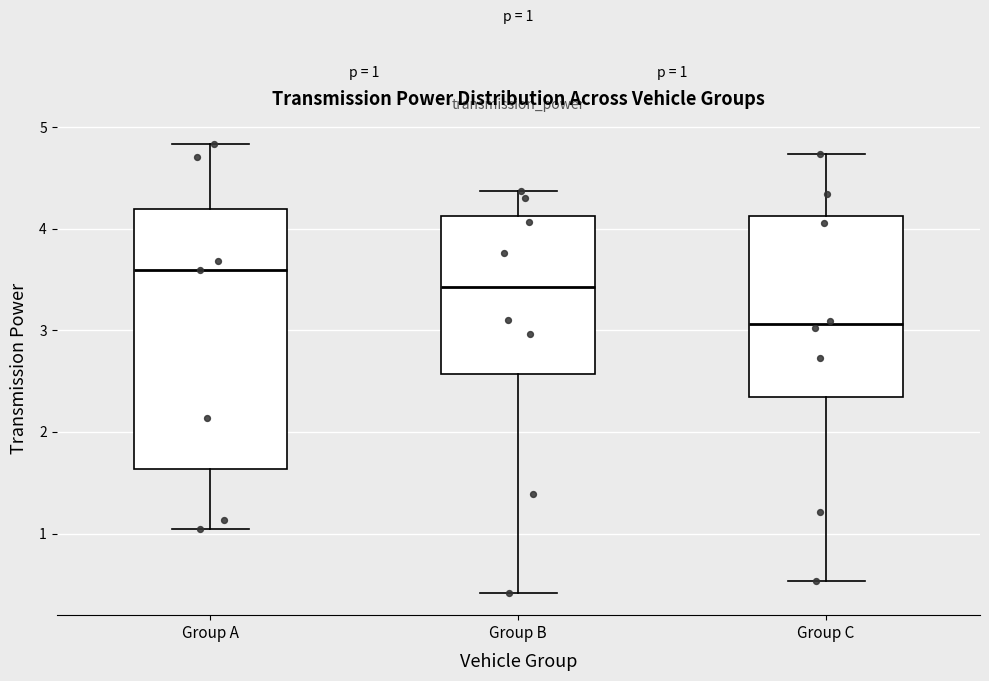

Which box's median line is the lowest?

Group C